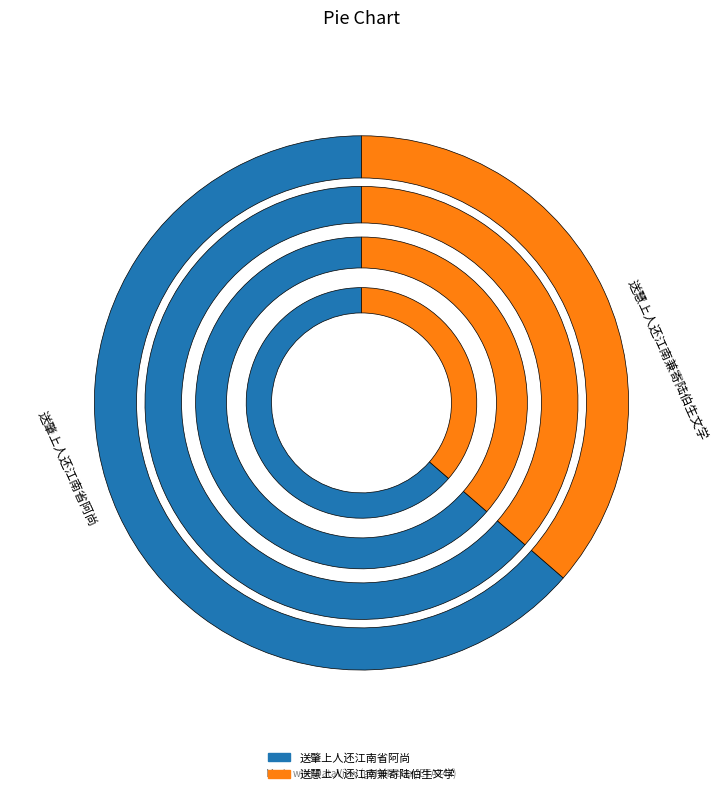

What percentage is NOT represented by 送慧上人还江南兼寄陆伯生文学?

63.6%